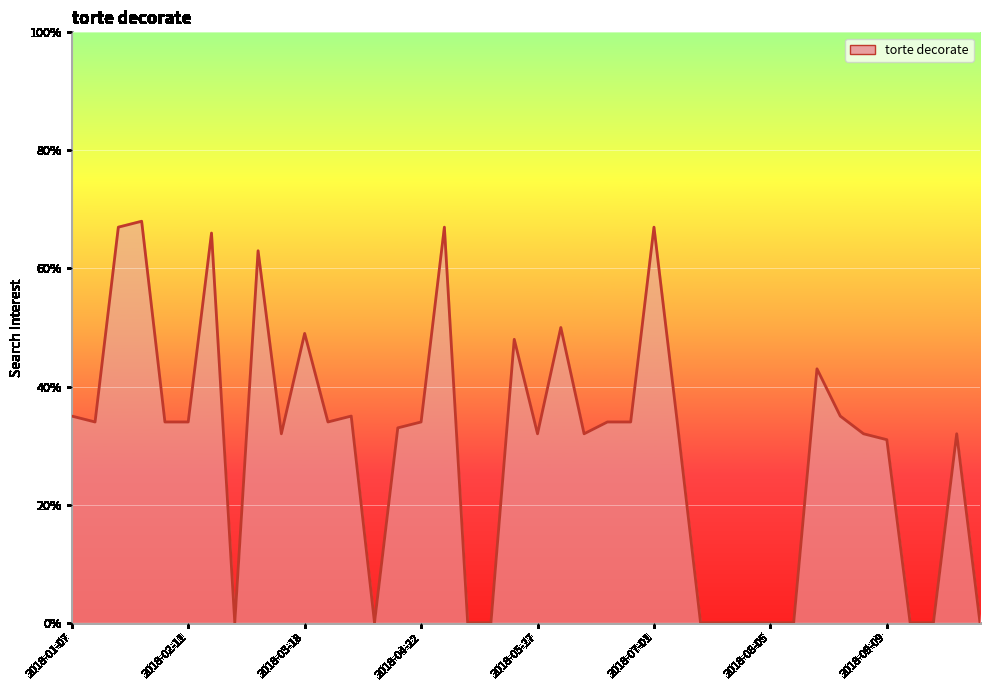

What is the difference between the maximum and second lowest values?

68